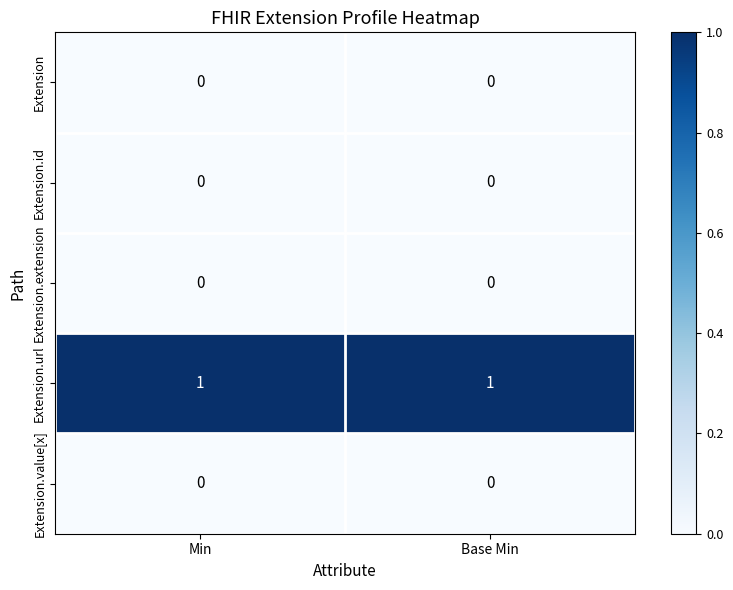

Which series has the largest total across all categories?

Extension.url